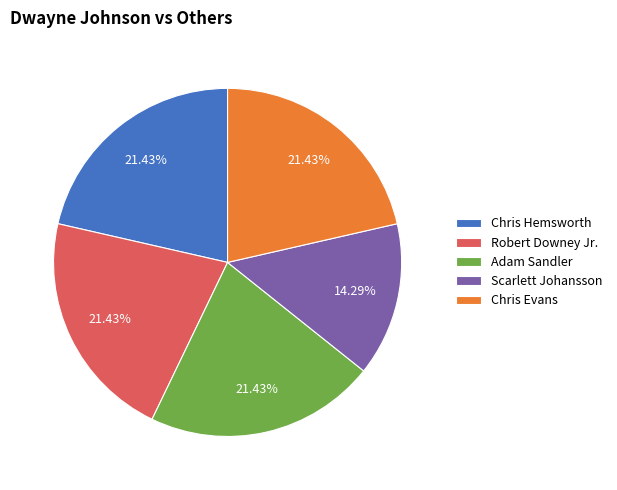

How much of the chart is everything except Chris Evans?

78.6%